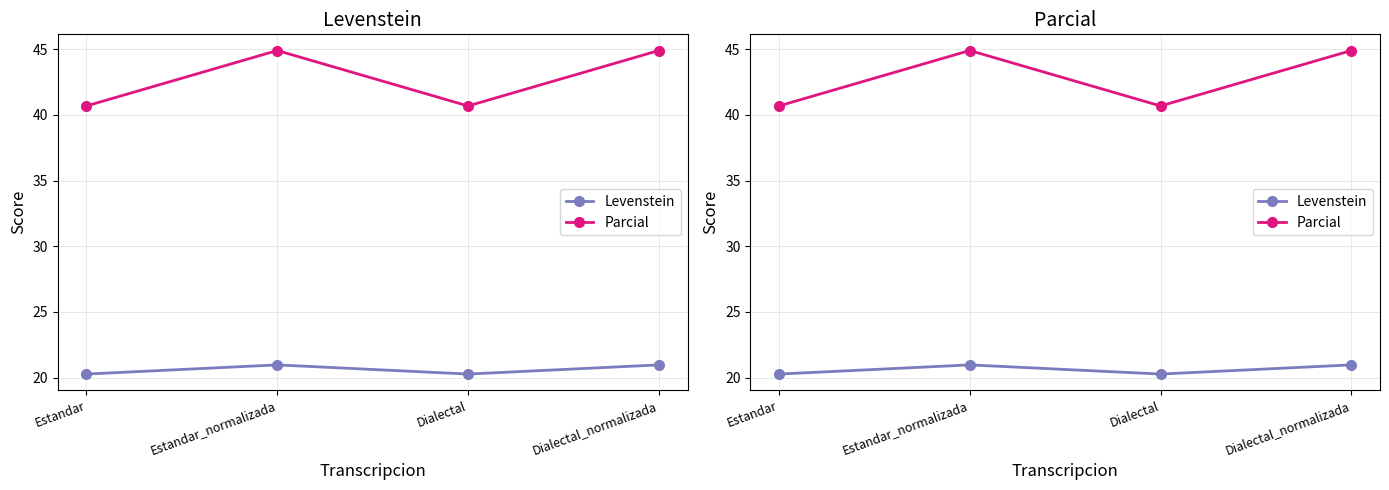

What is the highest value of the Parcial series?

44.9